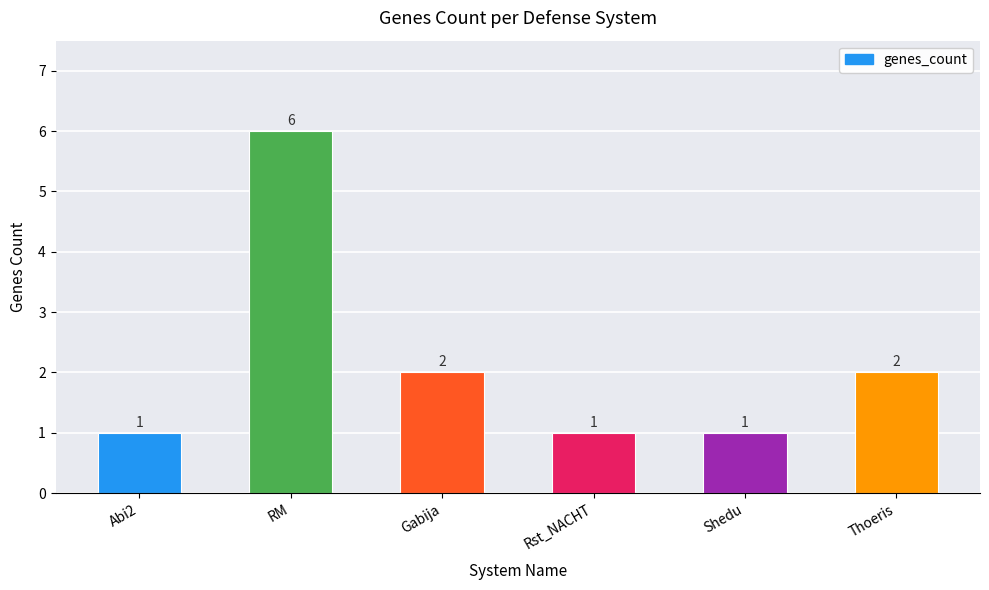

The chart shows a value of 1 at Gabija. True or false?

False